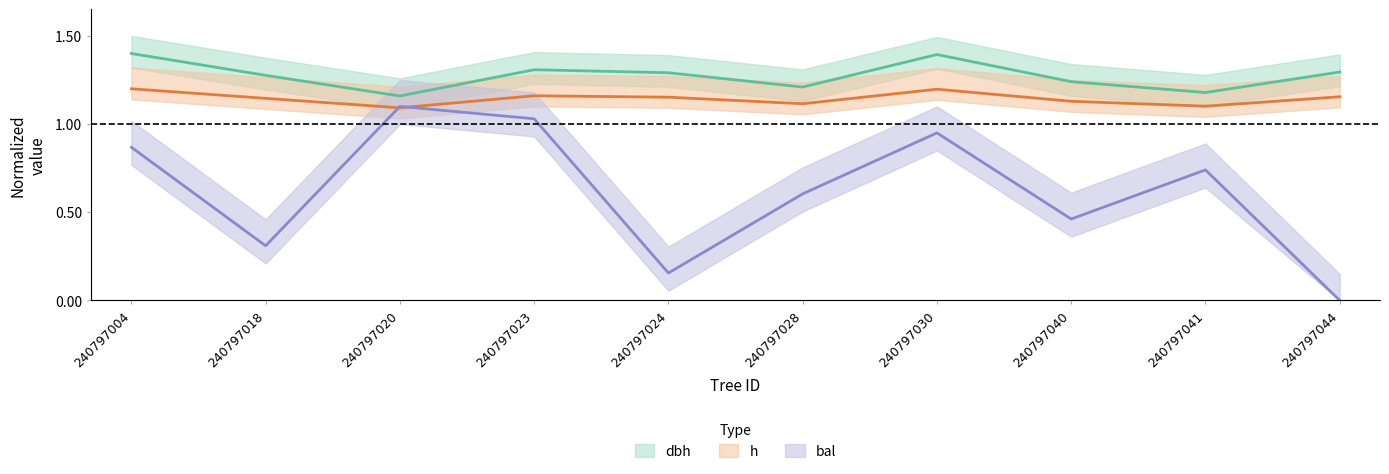

Which series has the largest total across all categories?

dbh